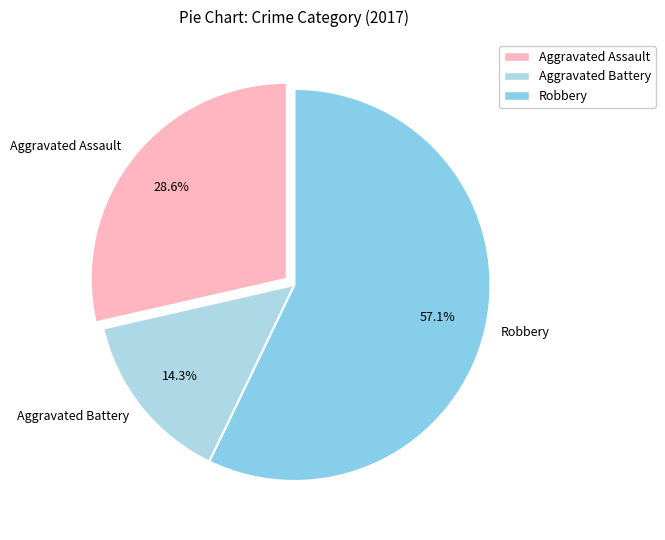

How many slices are in this pie chart?

3